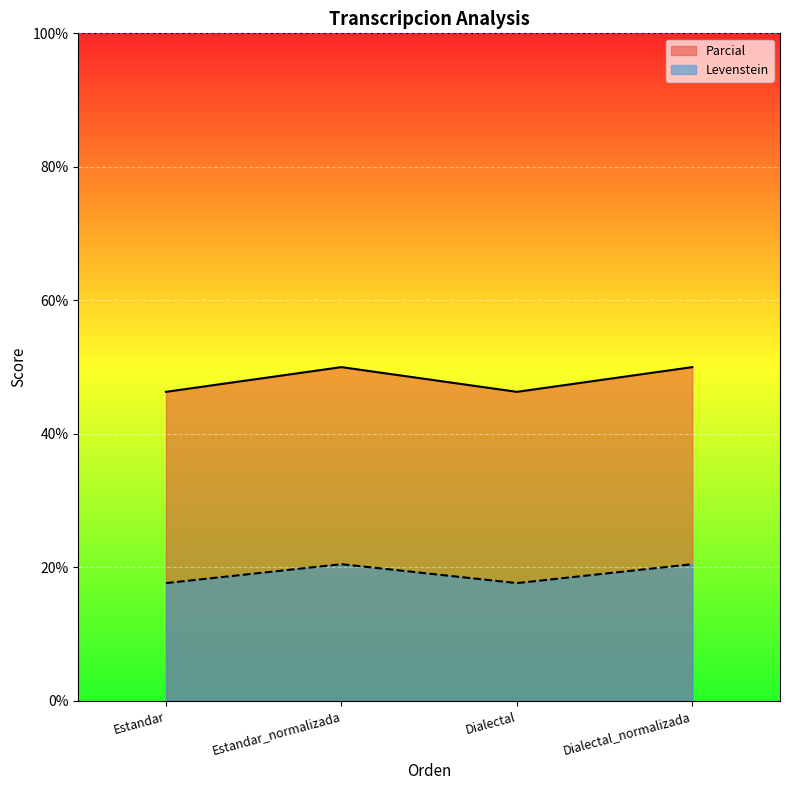

Between Dialectal_normalizada and Dialectal, which is larger?

Dialectal_normalizada